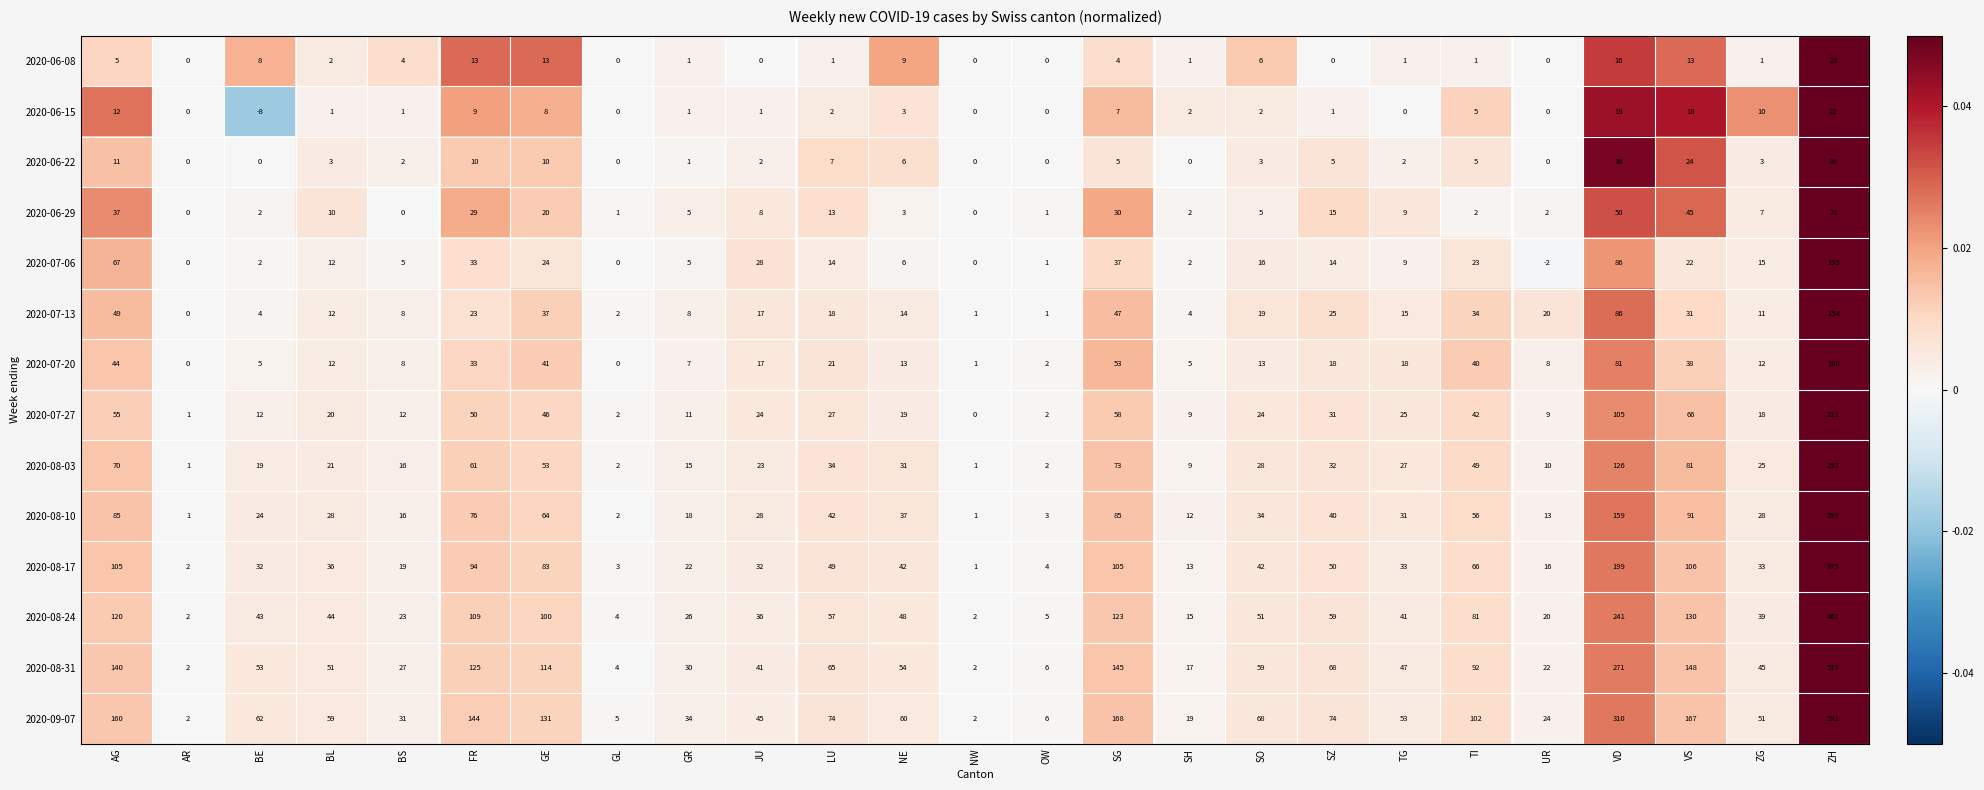

Which series changed the most between AG and SG?

2020-07-06